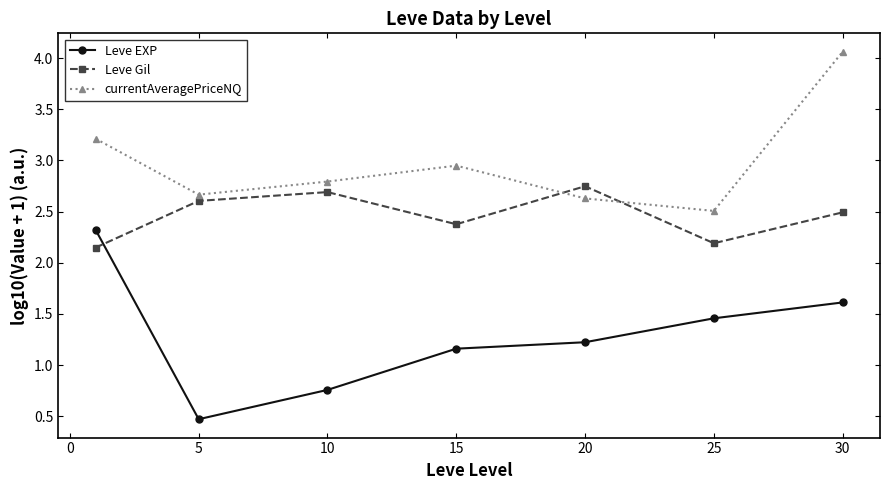

List the series in order of their overall mean, lowest first.

Leve EXP, Leve Gil, currentAveragePriceNQ